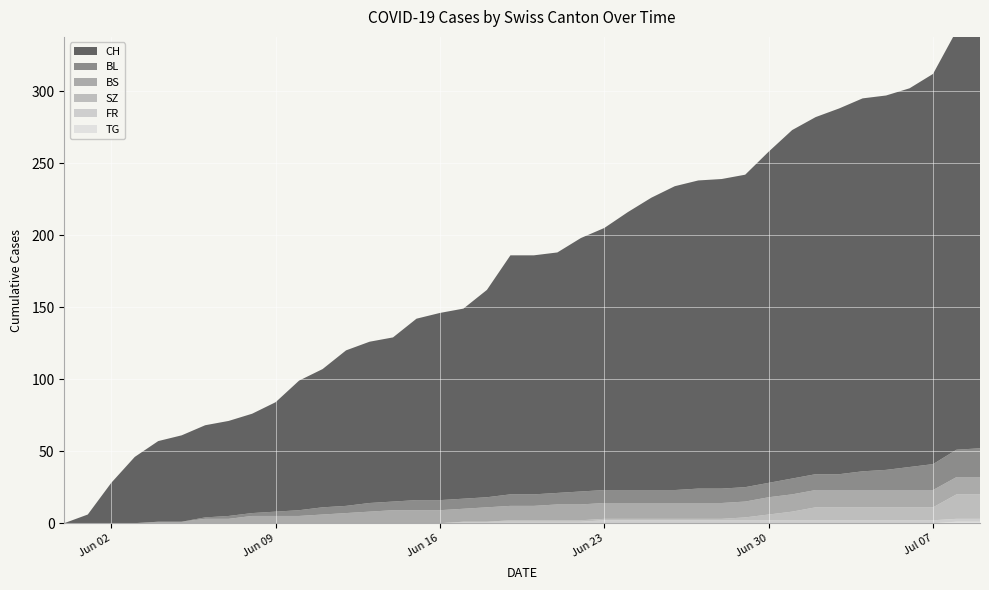

Reading right to left, what are all the values shown in this chart?

CH: 307	291	271	263	260	259	254	248	242	230	217	215	214	211	203	193	182	176	167	166	166	144	132	130	126	114	112	108	96	90	76	69	66	64	60	56	46	28	6	0
BL: 20	19	18	16	14	13	11	11	11	10	10	10	10	9	9	9	9	9	8	8	8	7	7	7	7	6	6	5	5	4	3	2	2	1	0	0	0	0	0	0
BS: 12	12	12	12	12	12	12	12	12	12	11	11	11	11	11	11	11	11	11	10	10	10	9	9	9	9	8	7	6	5	5	5	3	3	1	1	0	0	0	0
SZ: 17	17	9	9	9	9	9	9	6	4	2	1	1	1	1	1	1	1	1	1	1	0	0	0	0	0	0	0	0	0	0	0	0	0	0	0	0	0	0	0
FR: 2	2	2	2	2	2	2	2	2	2	2	2	2	2	2	2	2	1	1	1	1	1	1	0	0	0	0	0	0	0	0	0	0	0	0	0	0	0	0	0
TG: 1	1	0	0	0	0	0	0	0	0	0	0	0	0	0	0	0	0	0	0	0	0	0	0	0	0	0	0	0	0	0	0	0	0	0	0	0	0	0	0